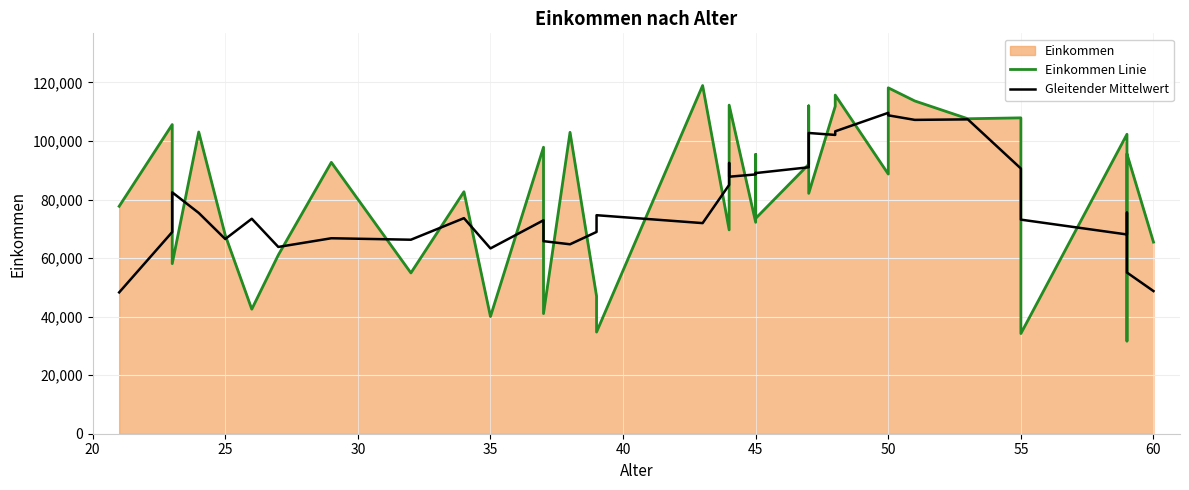

What is the difference between the maximum and minimum values in the Gleitender Mittelwert series?

61336.6